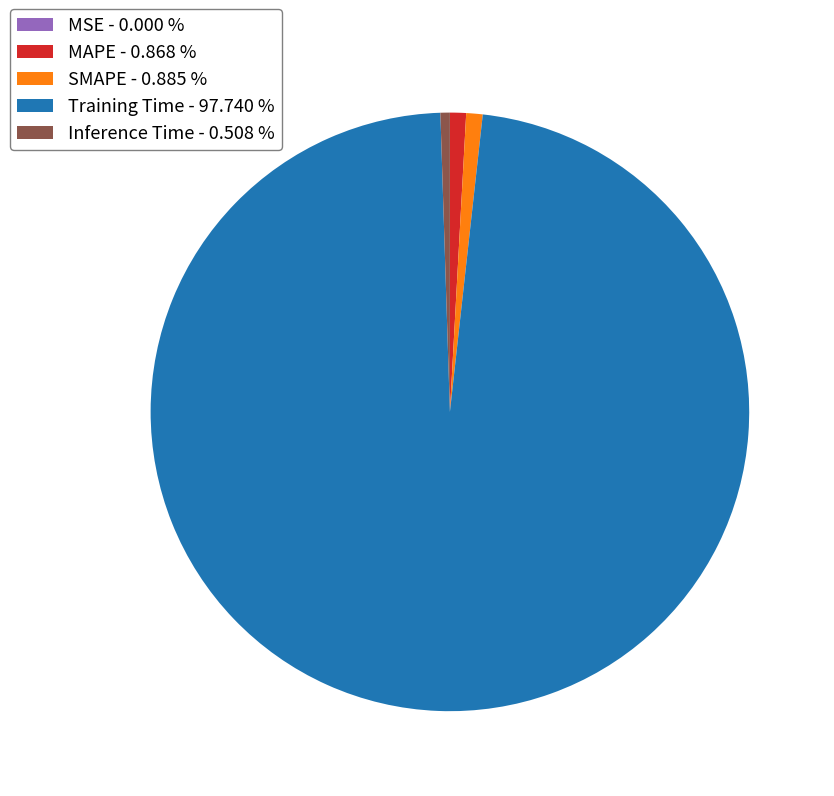

Is the sum of MAPE - 0.868 % and Training Time - 97.740 % greater than half?

Yes